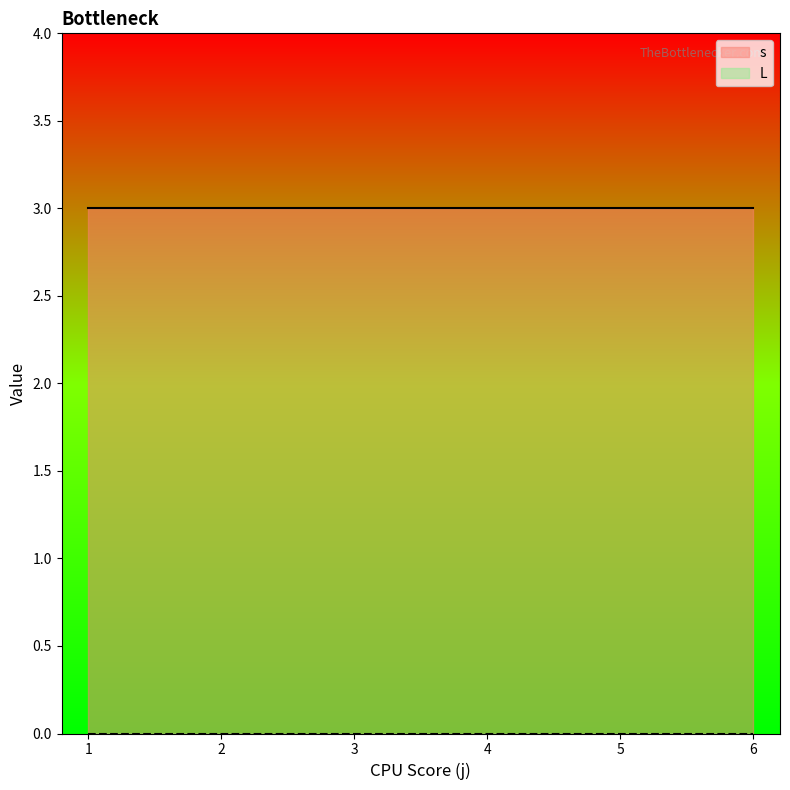

Where is s nearest to the value 3?

2